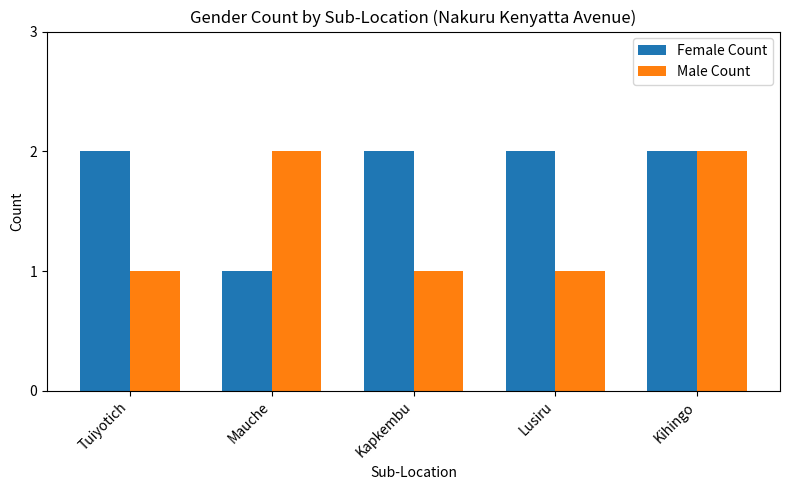

At how many categories does at least one series exceed 1?

5